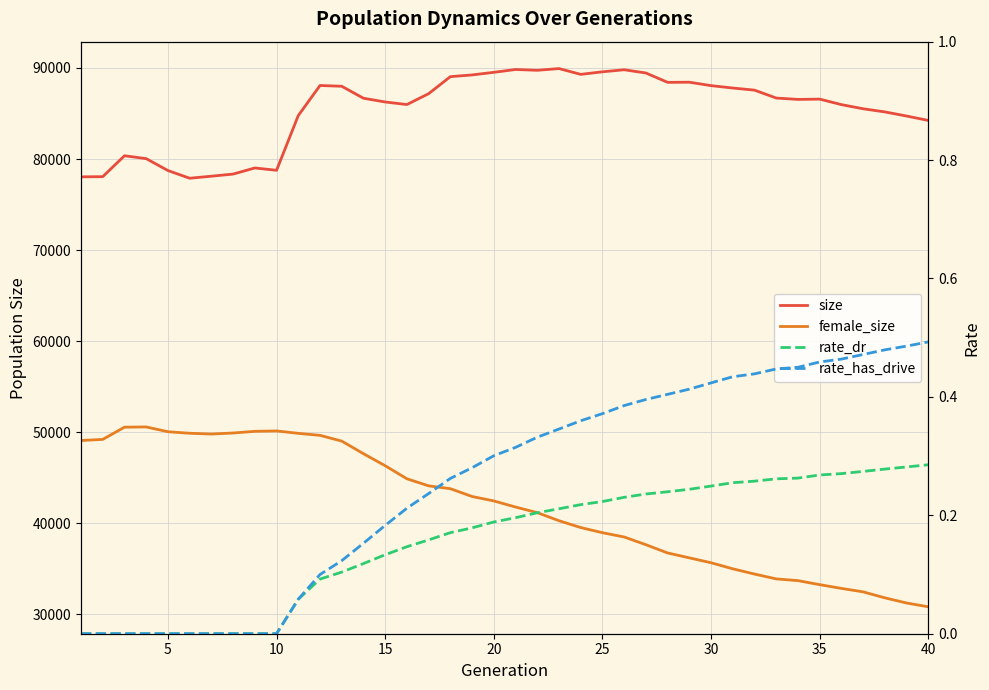

At 30, list the series in order from smallest to largest.

rate_dr, rate_has_drive, female_size, size